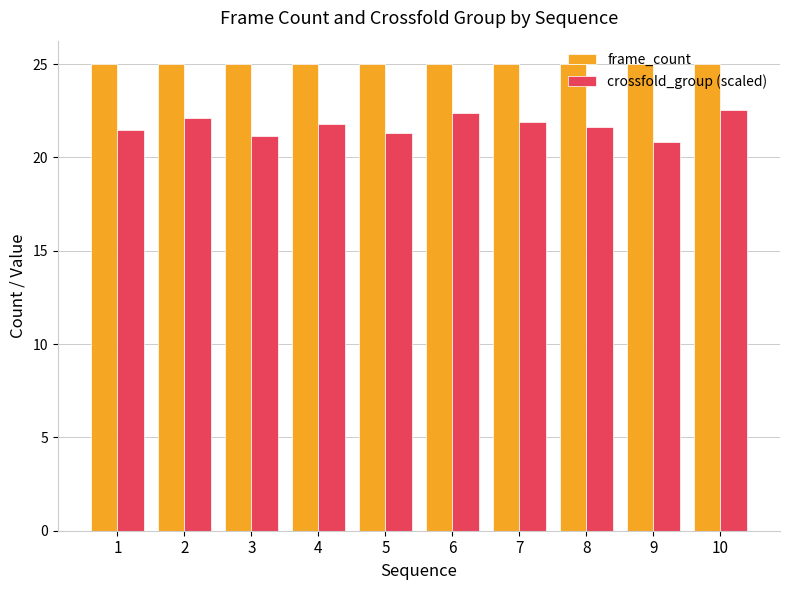

List the series in order of their peak value, lowest first.

crossfold_group (scaled), frame_count